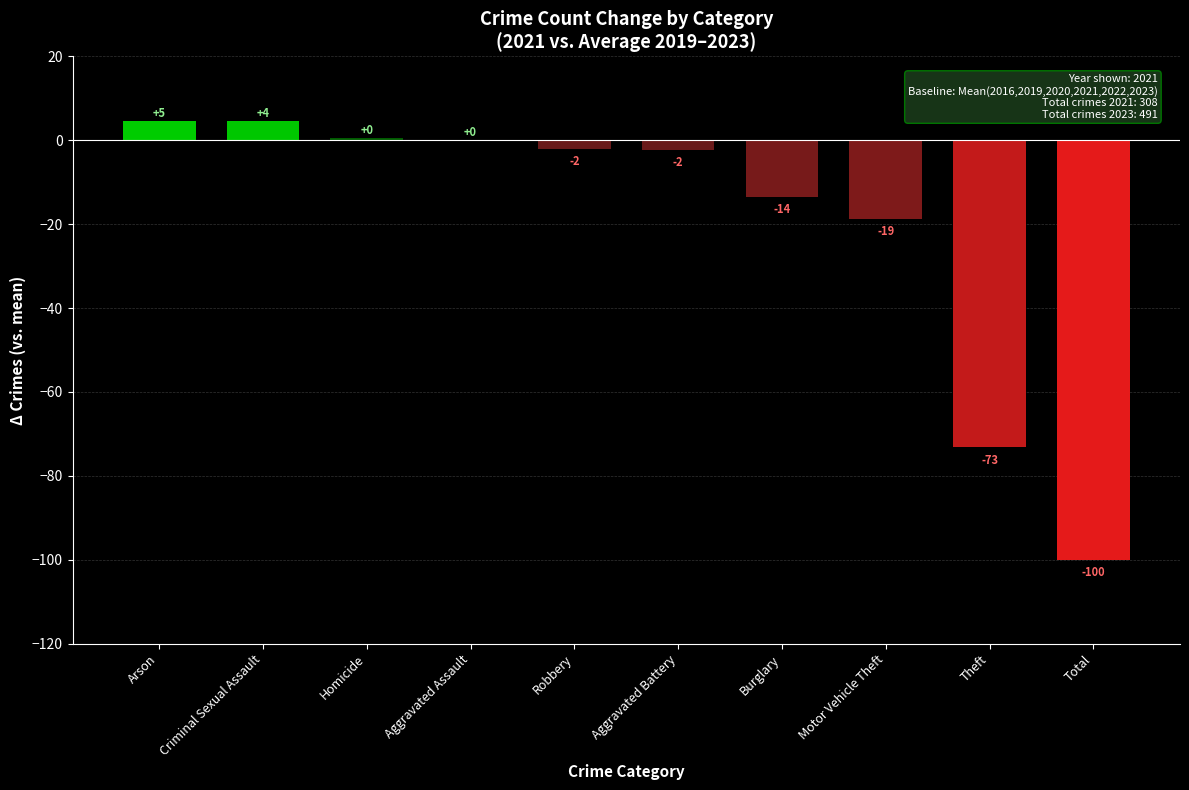

At which category does the chart reach its peak across all series?

Arson